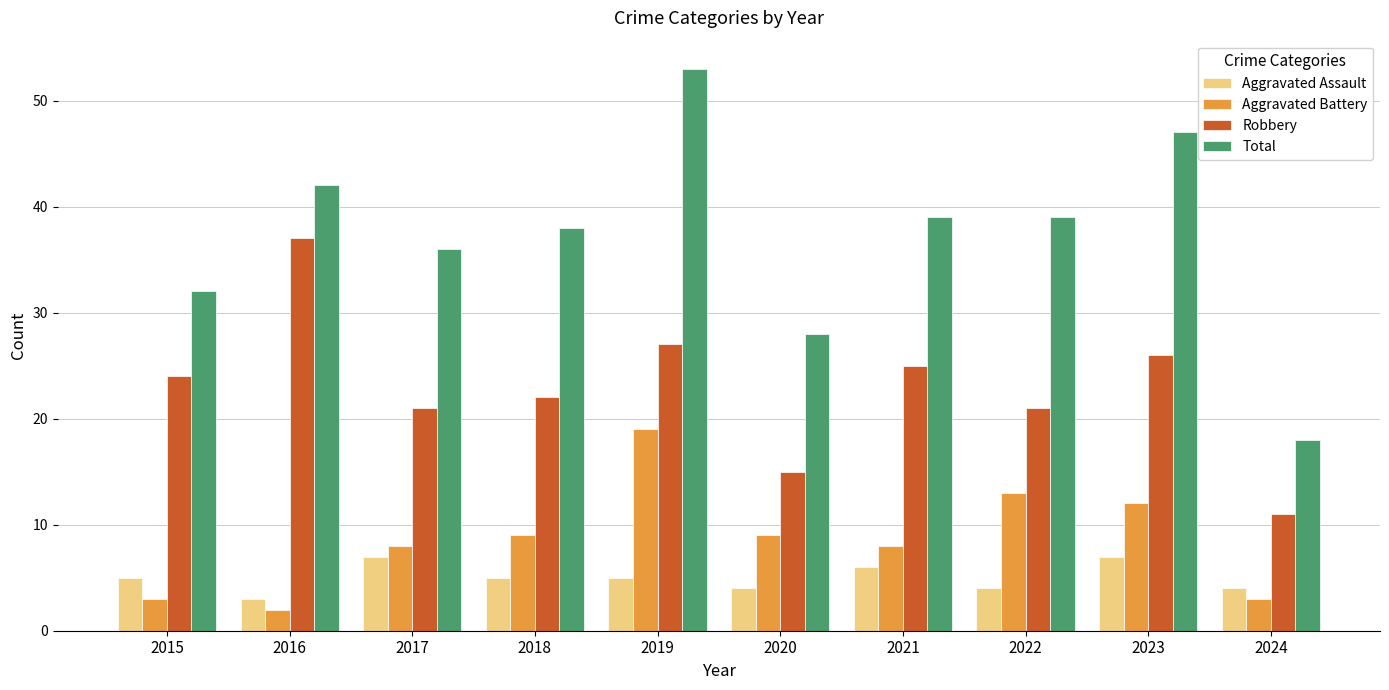

What is the total value across all series at 2018?

74